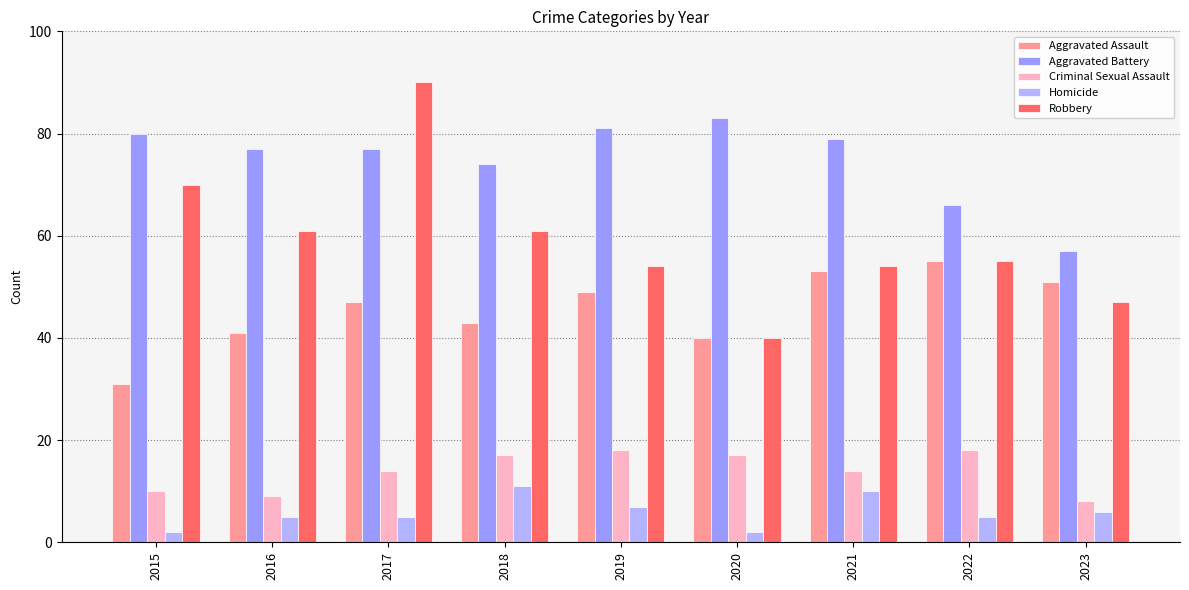

Which label corresponds to the smallest value in the chart?

2015